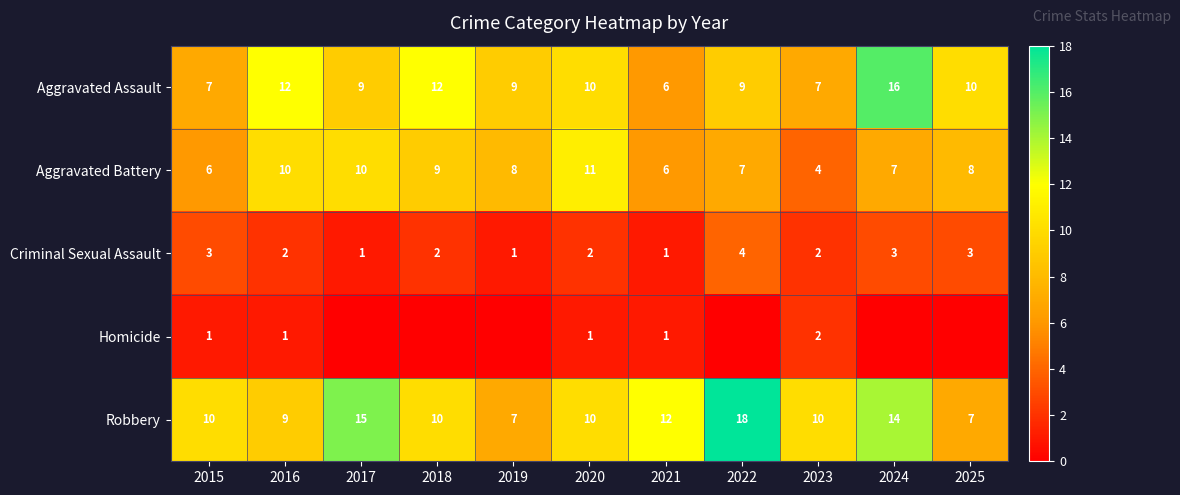

The value of Robbery at 2017 is 15. True or false?

True